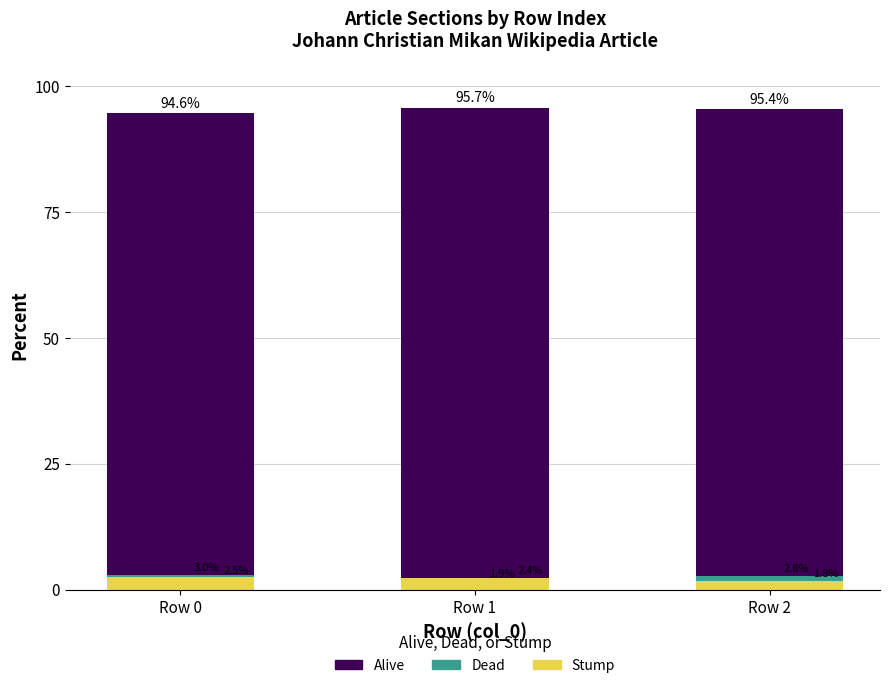

Count the number of categories in the chart.

3